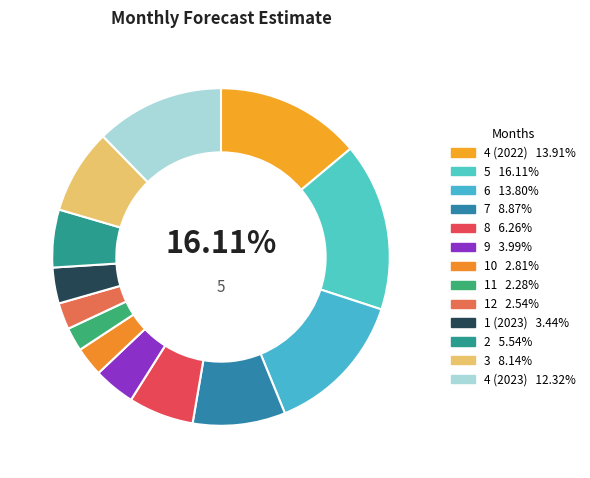

The 3 slice represents 1% of the pie. True or false?

False